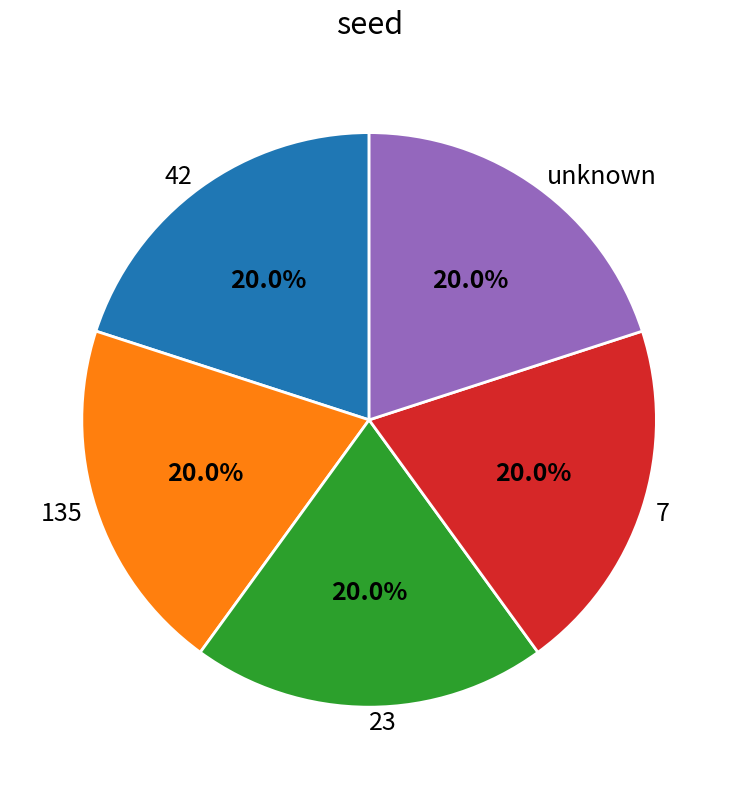

True or false: 23 accounts for 20% of the total.

True